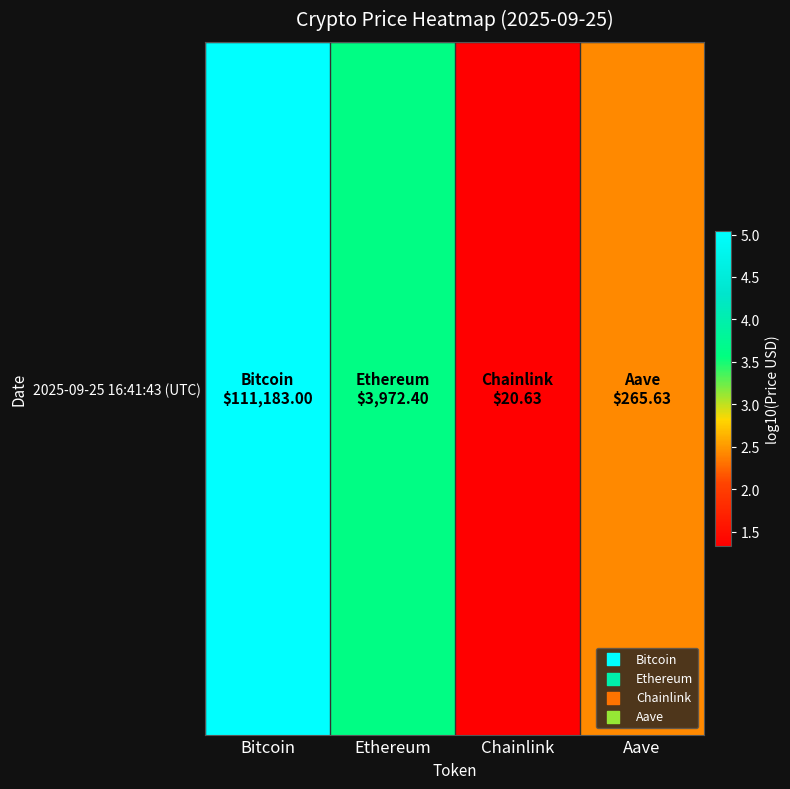

Reading right to left, list all the values displayed in this chart.

2.4	1.3	3.6	5.0